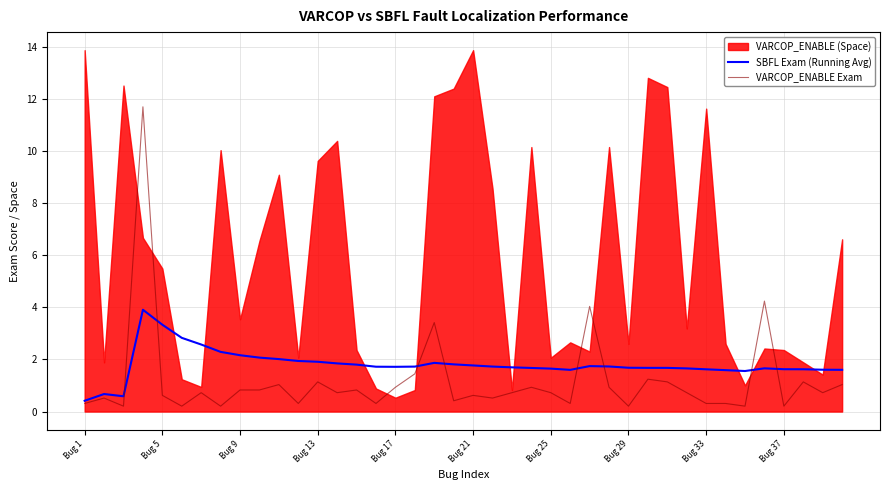

How many lines are shown in the chart?

2